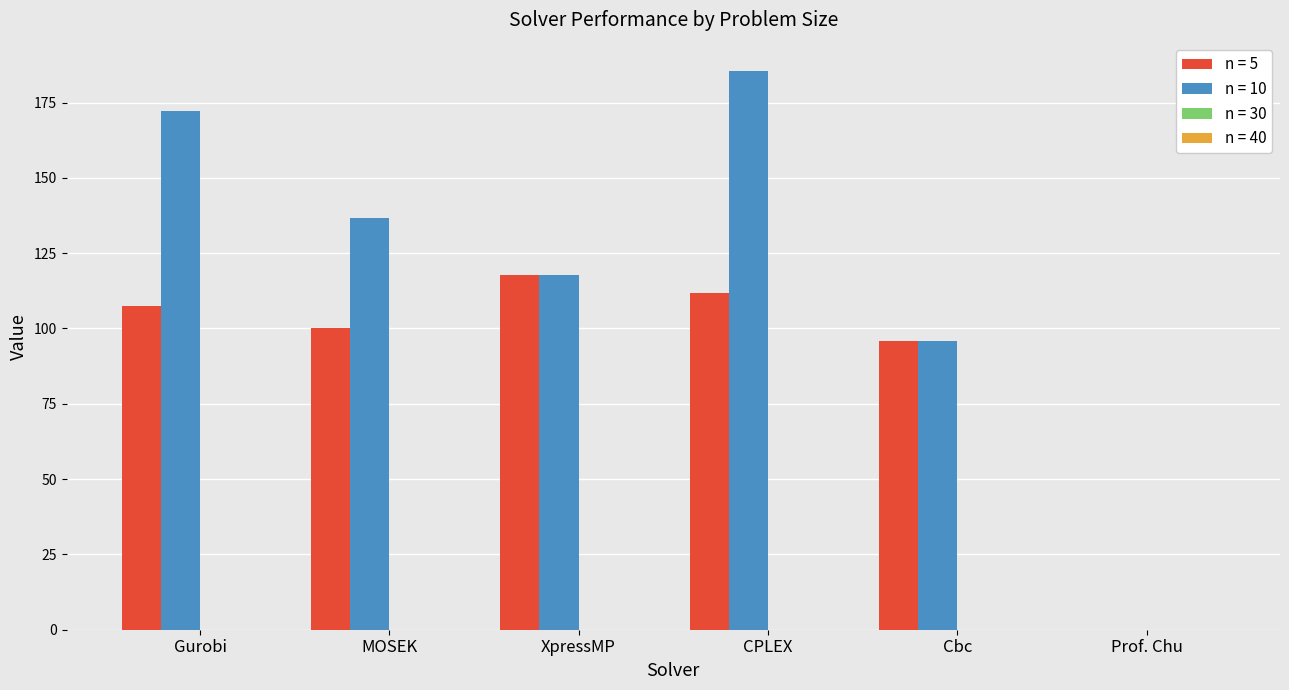

What value does the n = 5 series have at Gurobi?

107.6